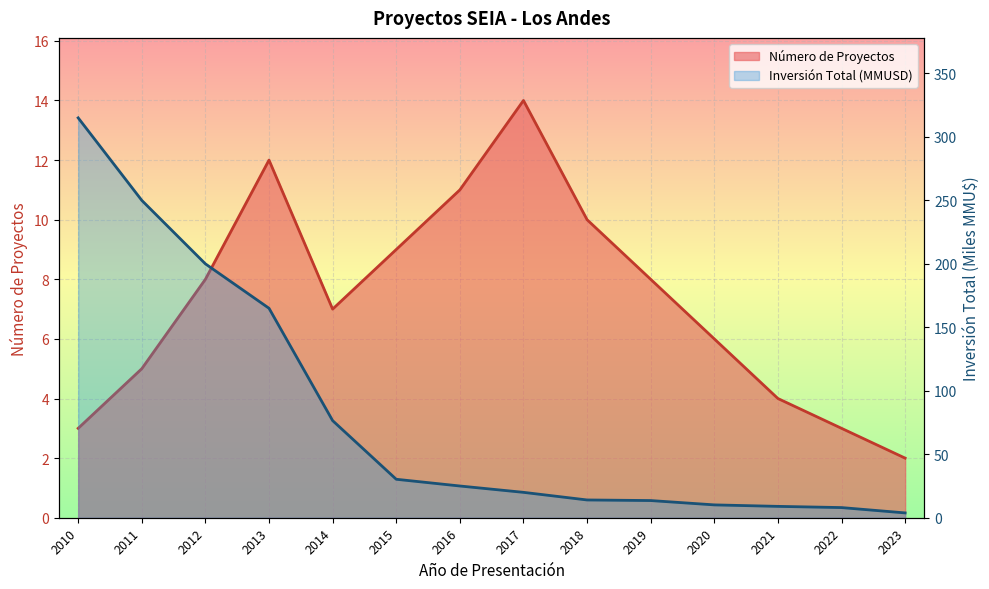

The value of Número de Proyectos at 2019 is 8.0. True or false?

True